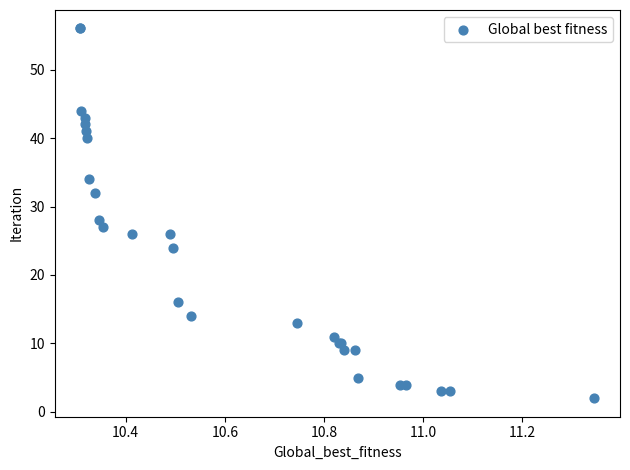

What Y value in the scatter plot is closest to 29?

28